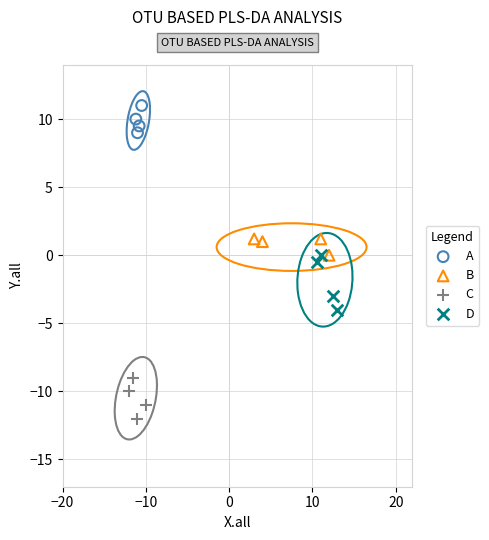

Which series has the largest Y range (max minus min)?

D